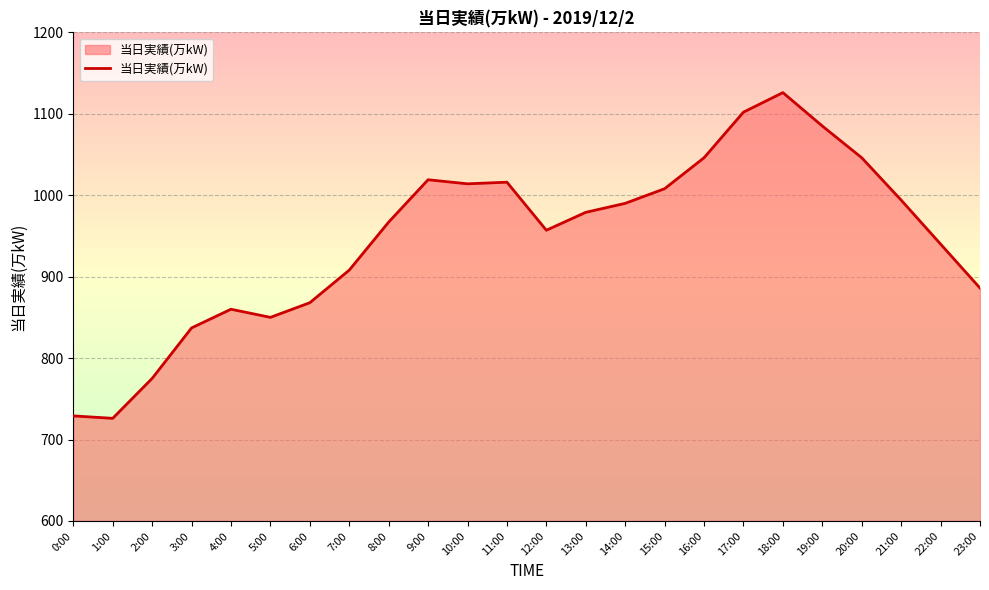

What is the greatest value displayed?

1126